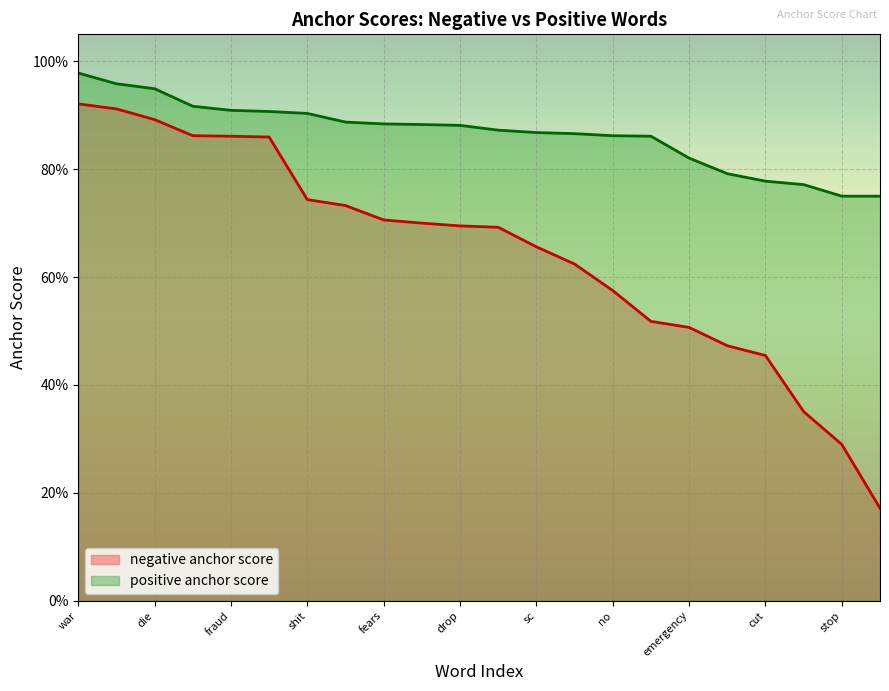

Rank the series by their maximum value, from highest to lowest.

positive anchor score, negative anchor score